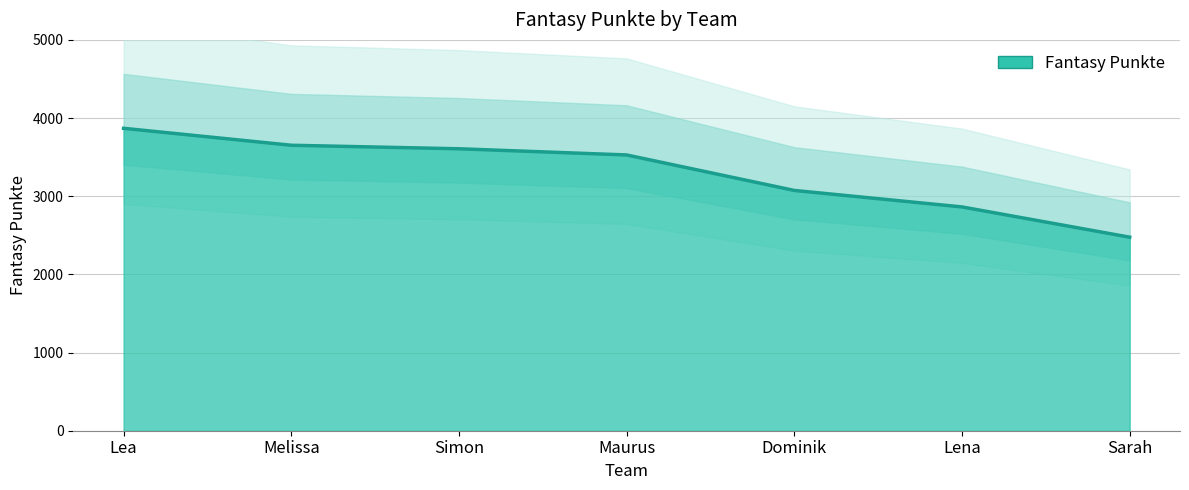

What is the minimum value shown in the chart?

2476